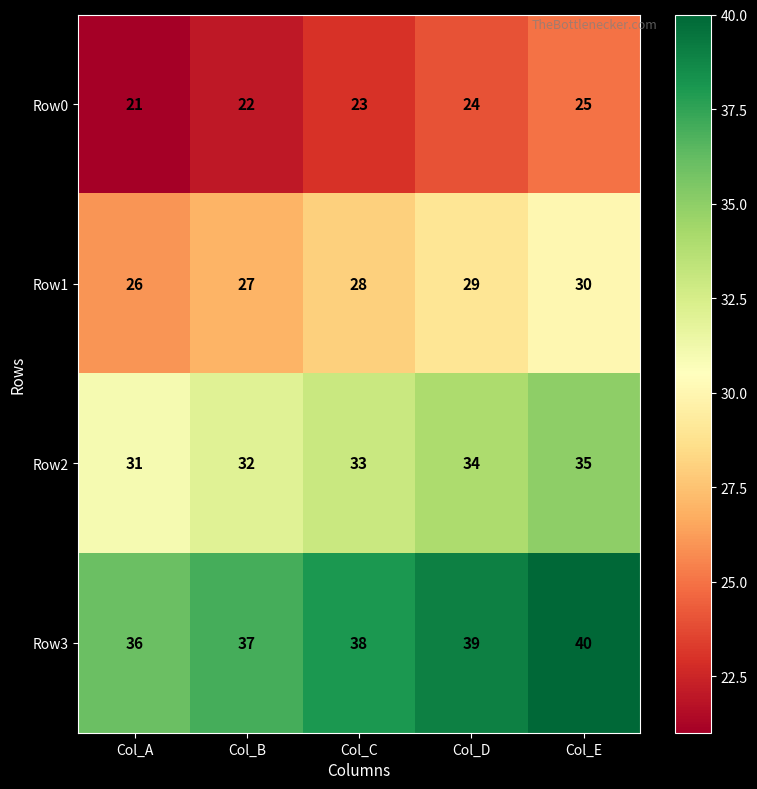

At which label does Row3 reach its minimum?

Col_A